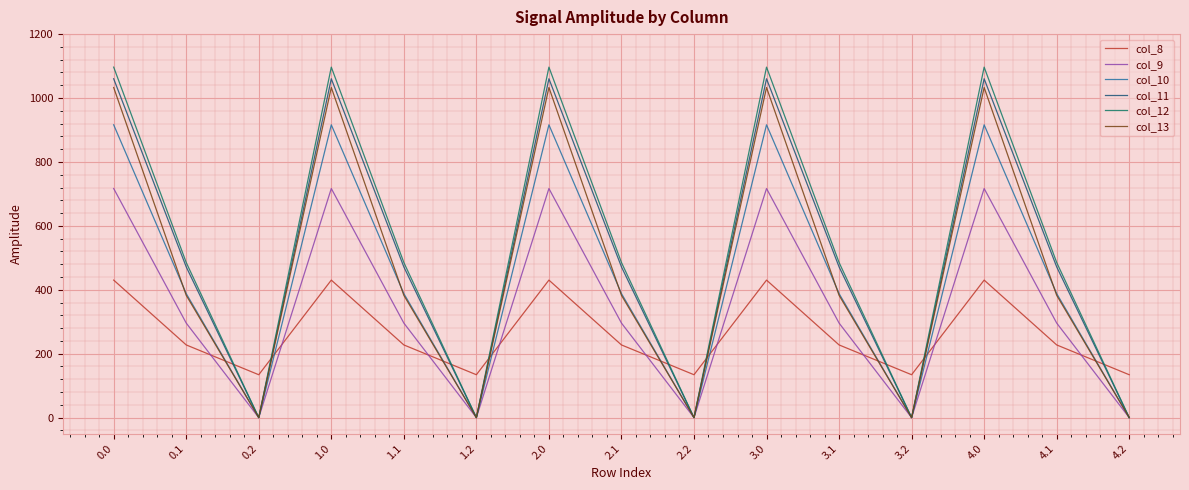

What is the total value across all series at 0.2?

134.2